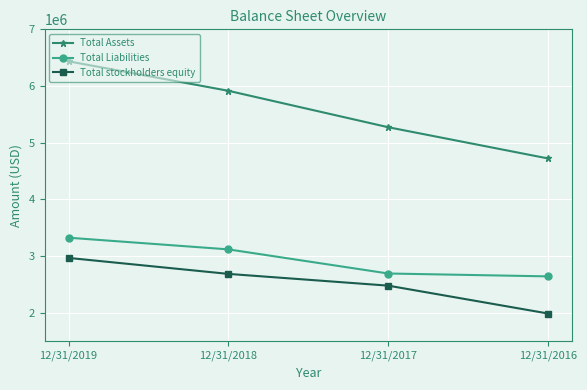

What is the sum of all Total stockholders equity values?

10124720